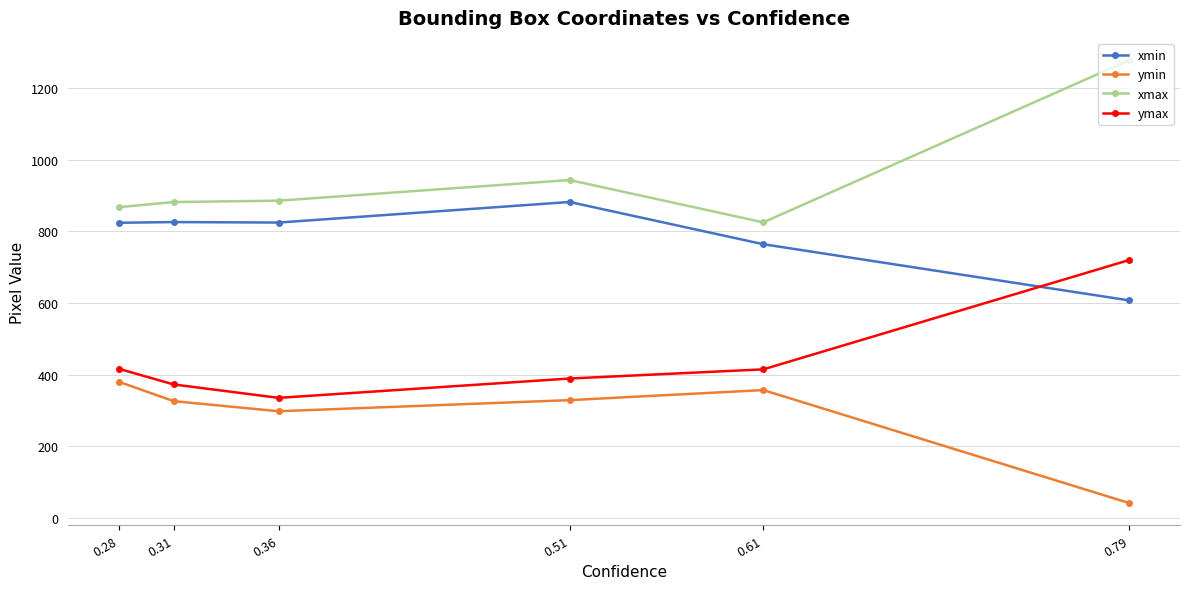

True or false: ymax and xmax intersect in this chart.

False